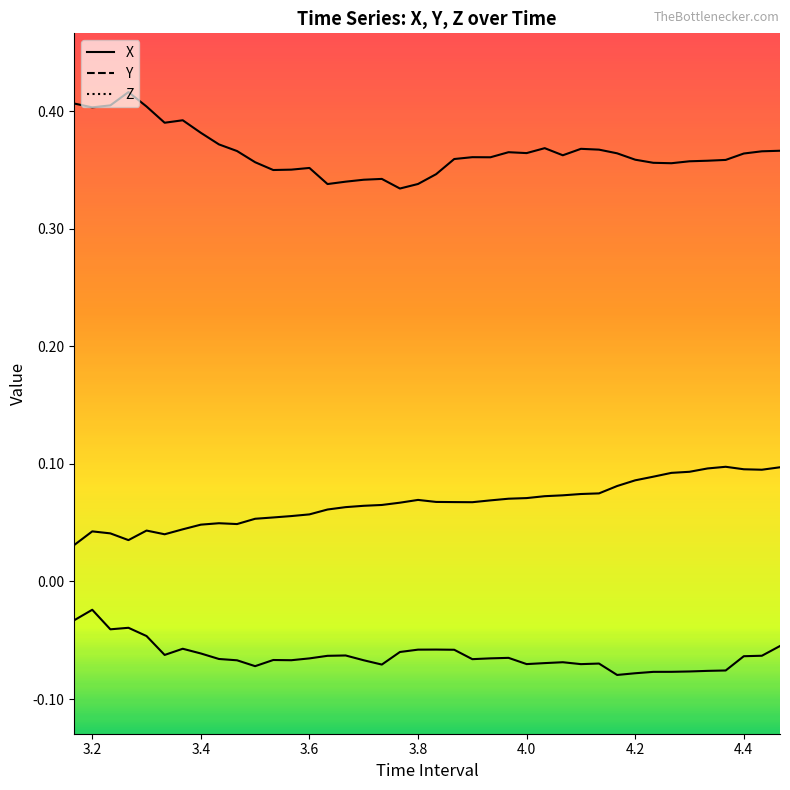

True or false: Z and Y intersect in this chart.

False